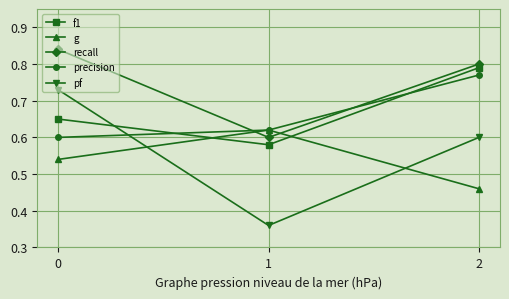

List the series in order of their peak value, lowest first.

g, pf, precision, f1, recall